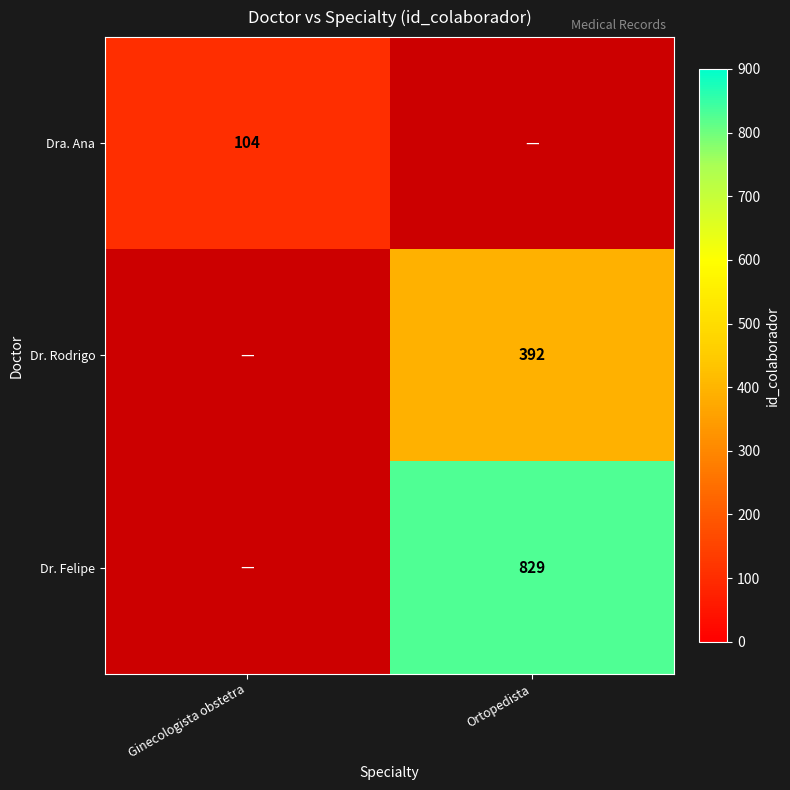

Is it true that Dr. Felipe equals 829 at Ortopedista?

True